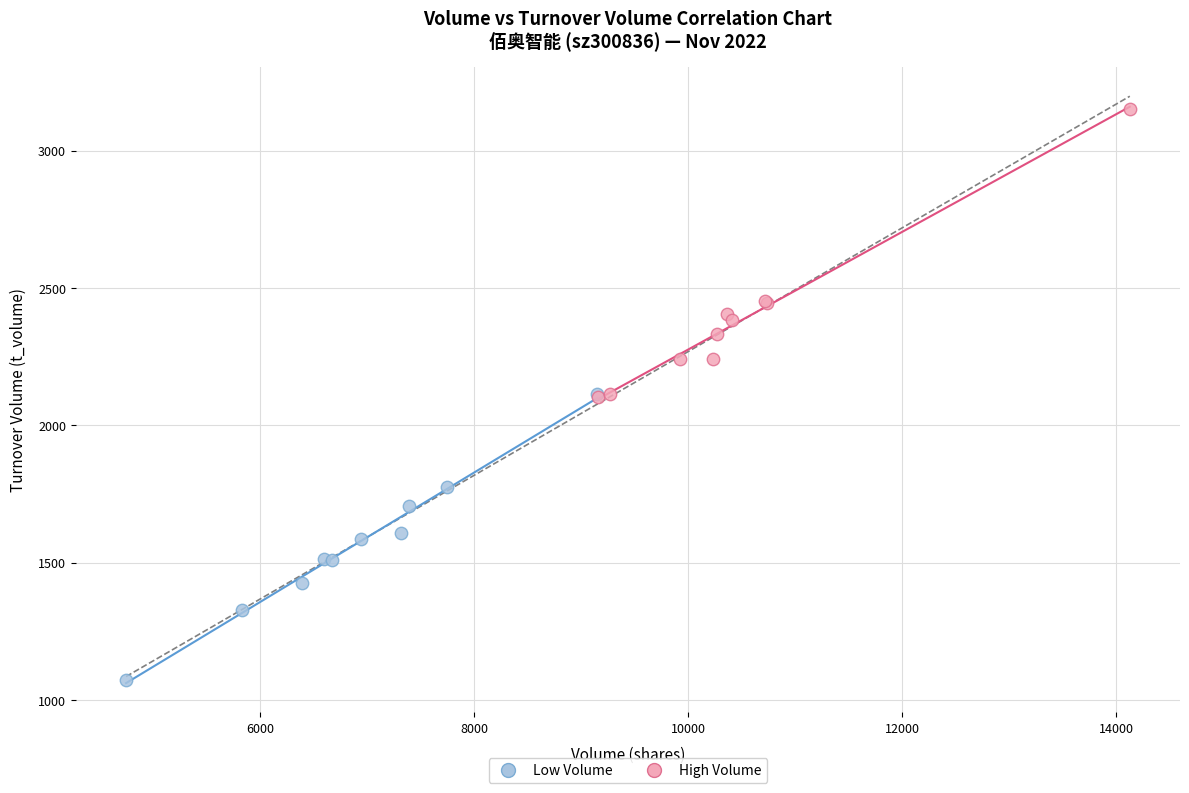

Which series contains the lowest Y value?

Low Volume